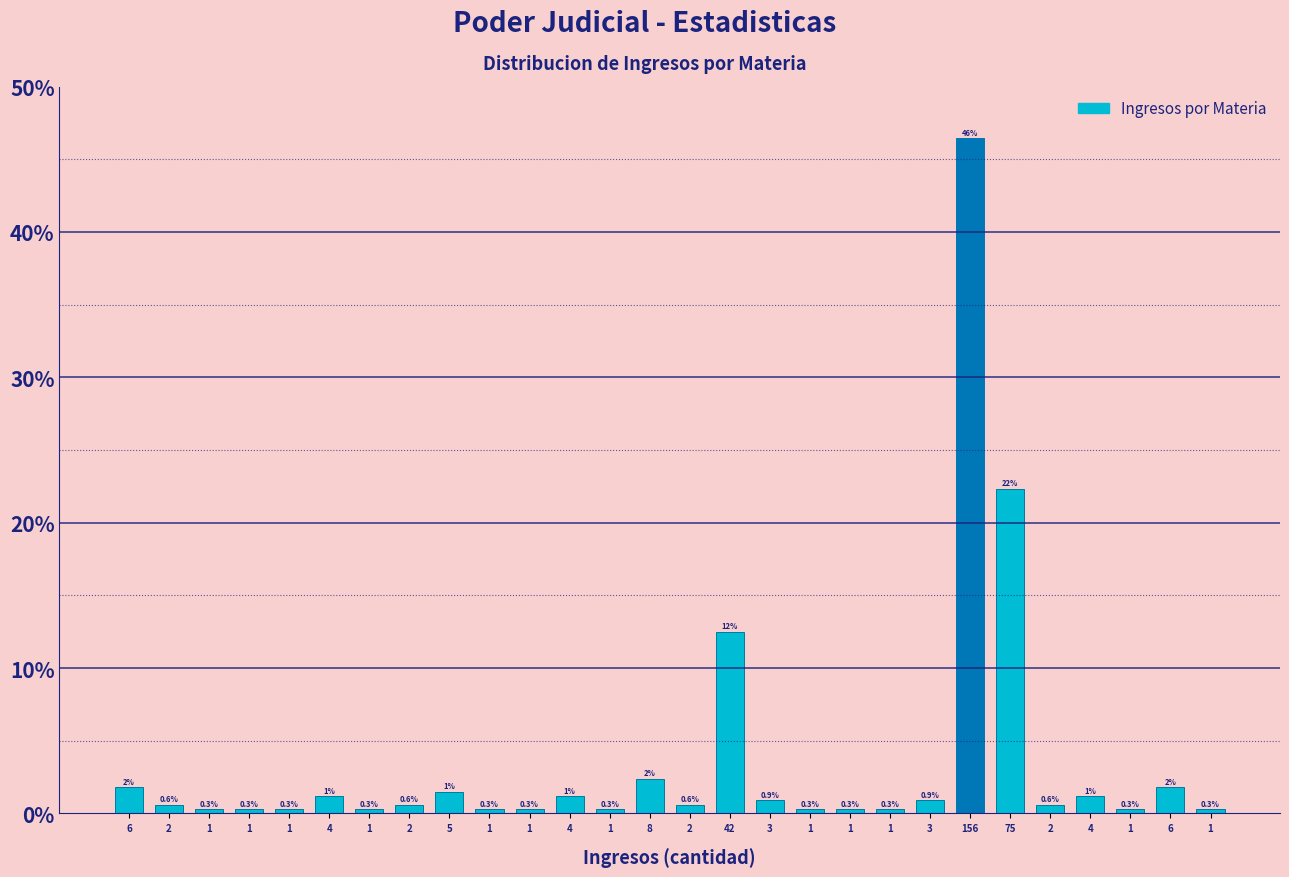

Are the bars horizontal?

No